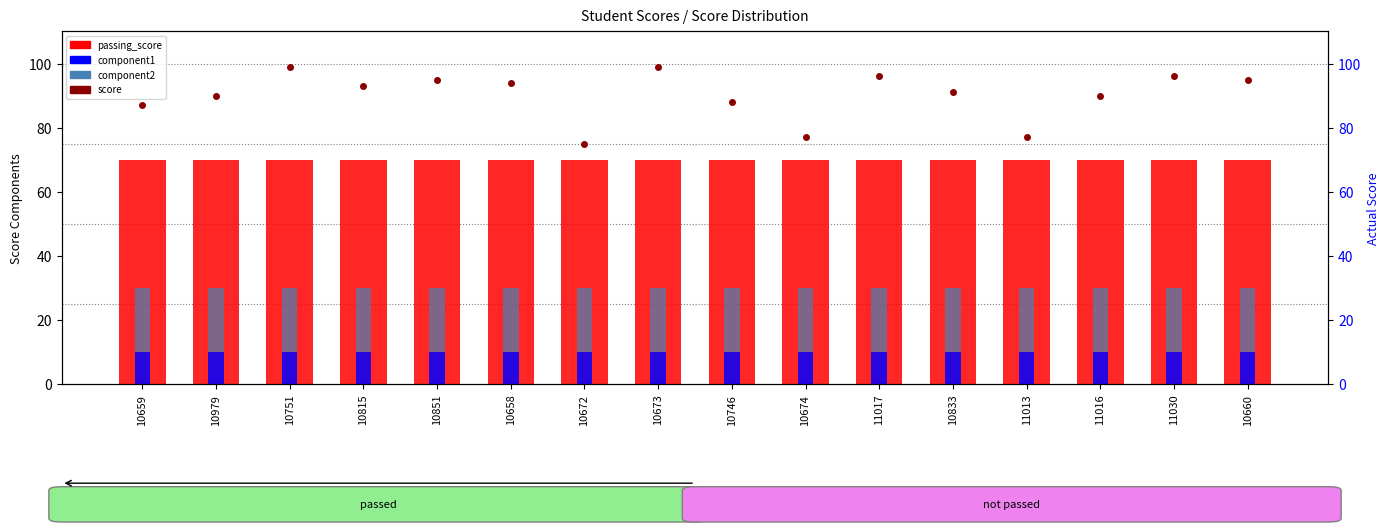

What value does the component1 series have at 10979?

10